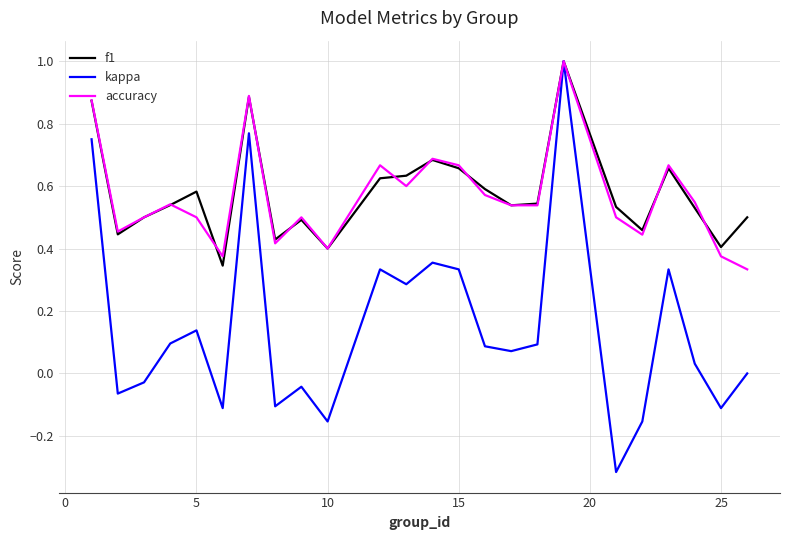

What are all the series names shown in the legend?

f1, kappa, accuracy